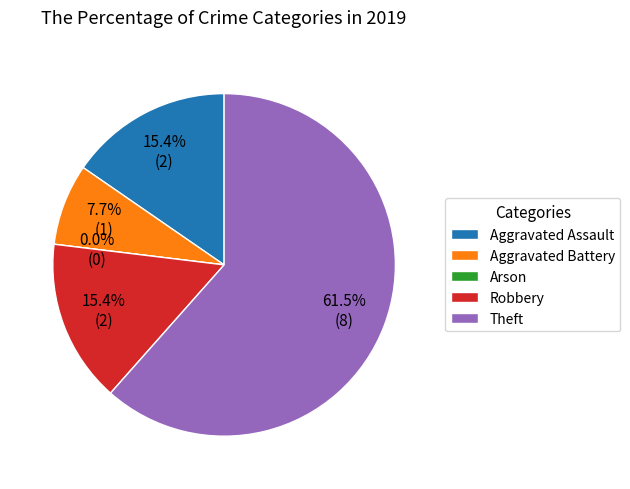

Which slice is the largest?

Theft